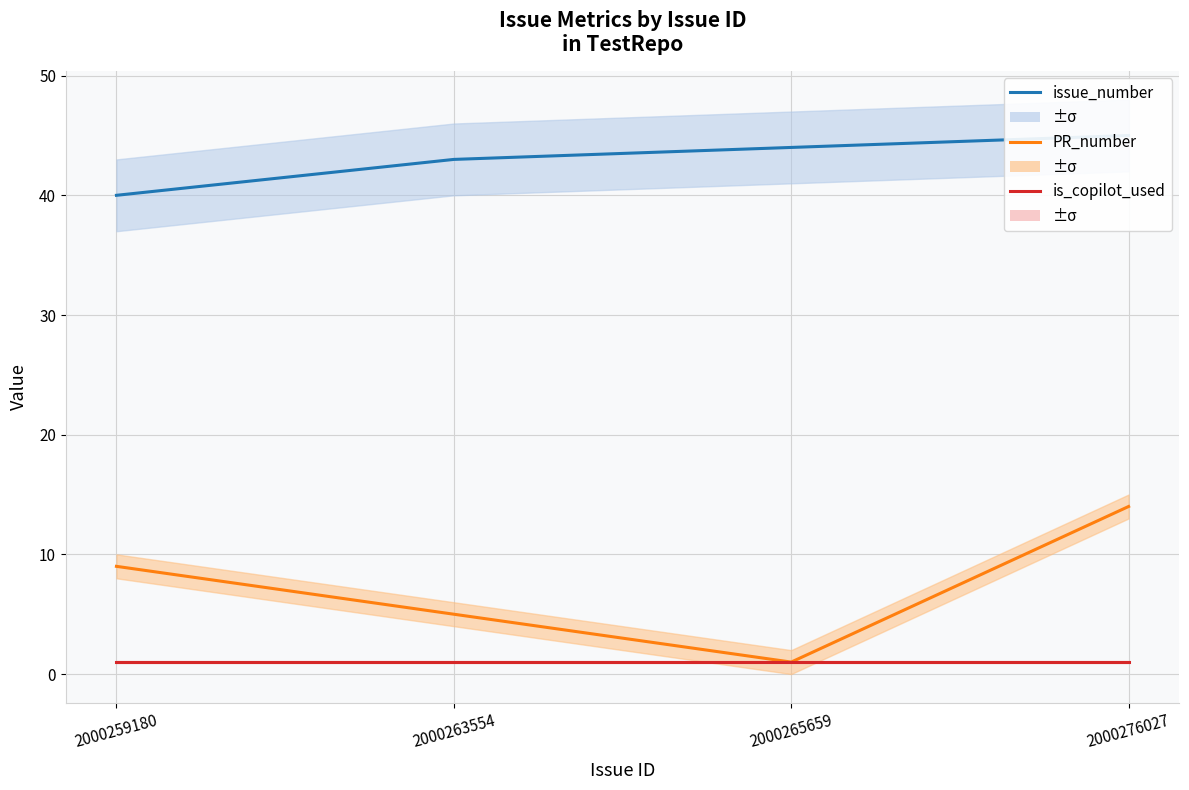

True or false: is_copilot_used and PR_number cross at least once.

False